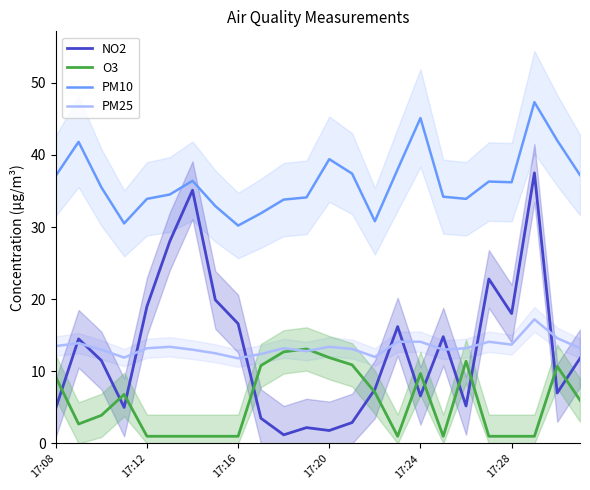

What is the smallest value displayed?

1.0